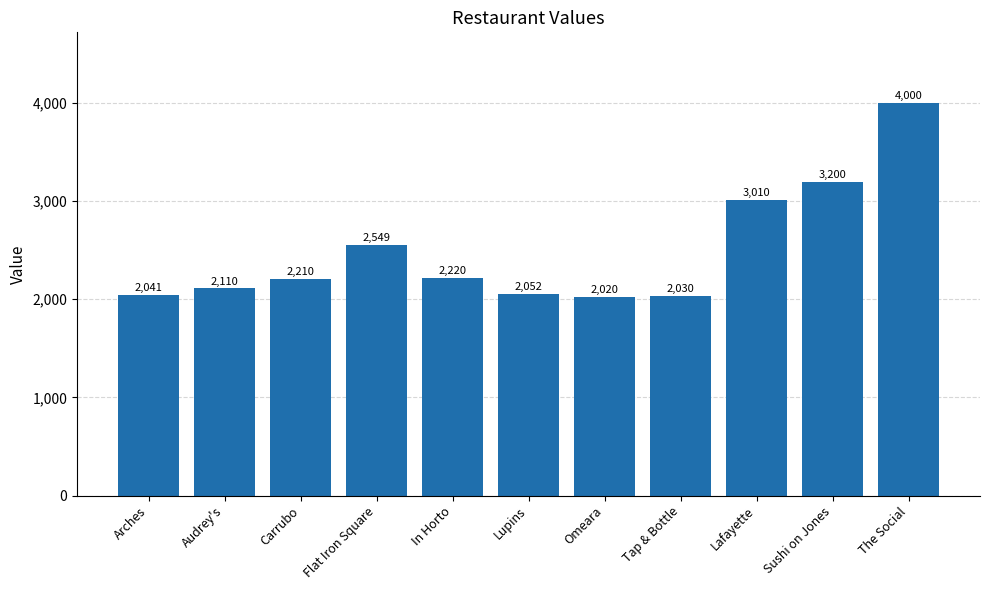

Approximately how many times larger is the value at The Social compared to Carrubo?

1.8